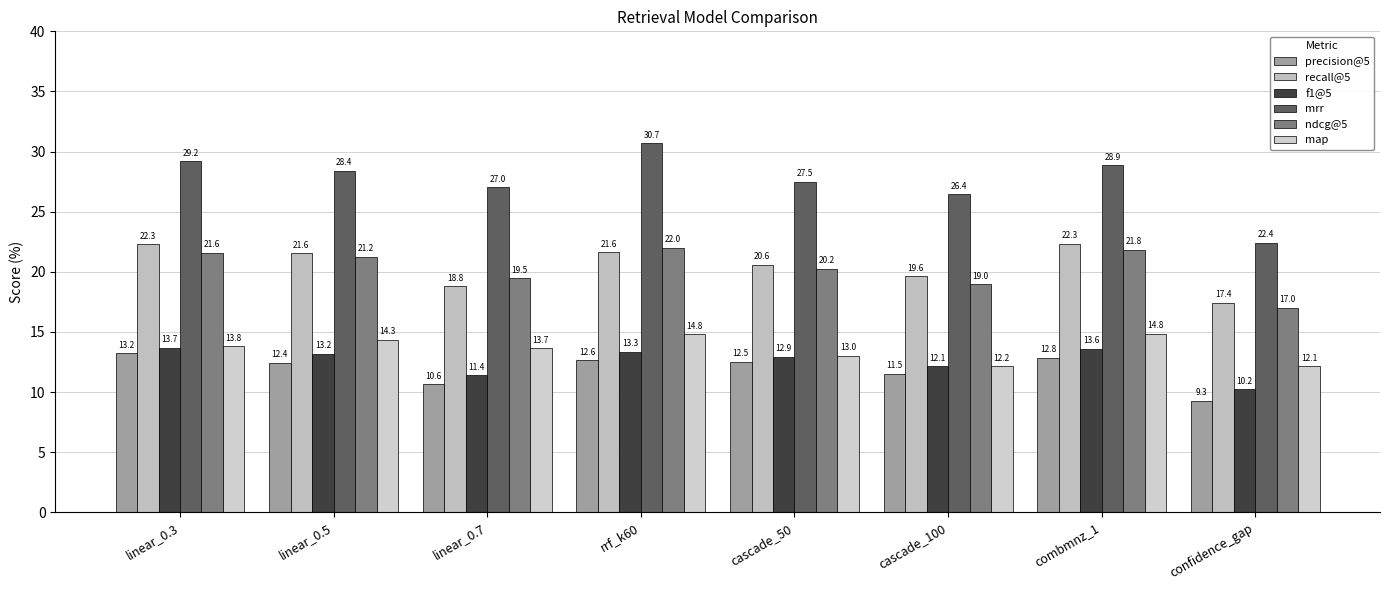

What is the lowest value of the recall@5 series?

17.4